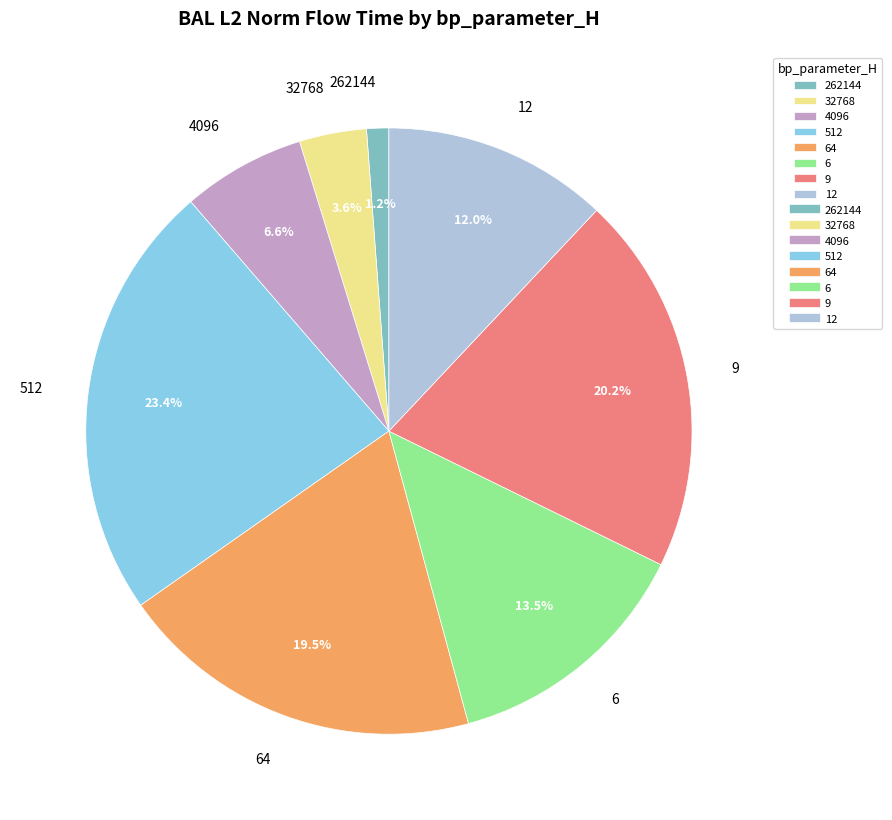

To the nearest percent, what is the combined percentage of 9 and 6?

34%